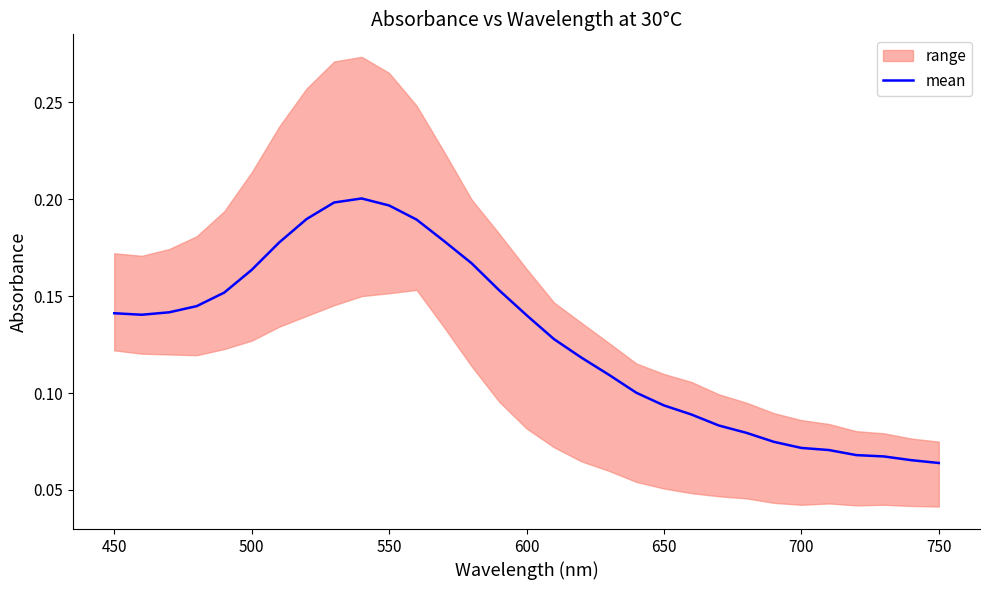

What is the value of the 2nd point from the left?

0.1